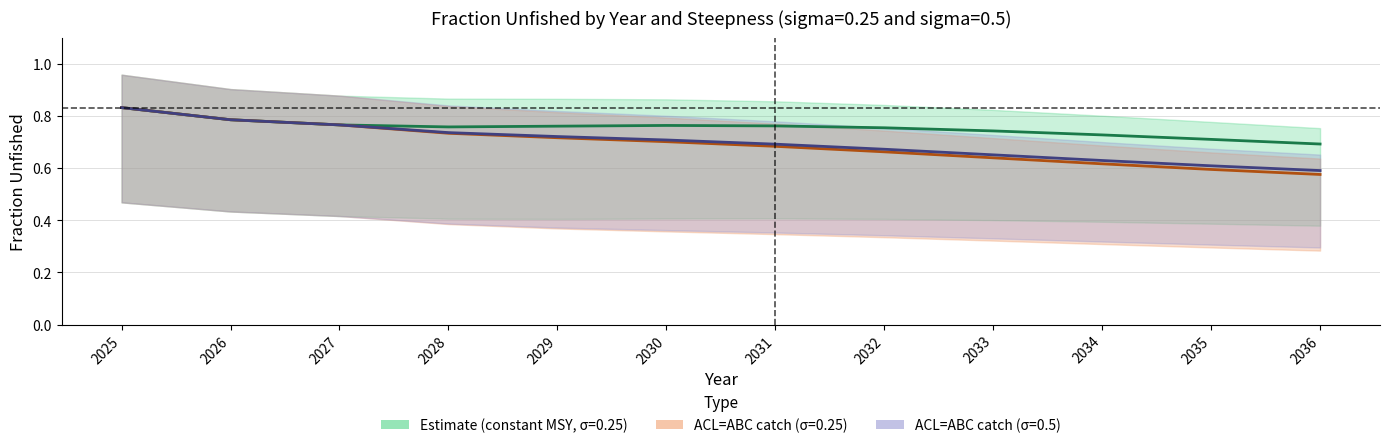

True or false: base_model_sigma025 has a value of 0.5 at 2025.

False